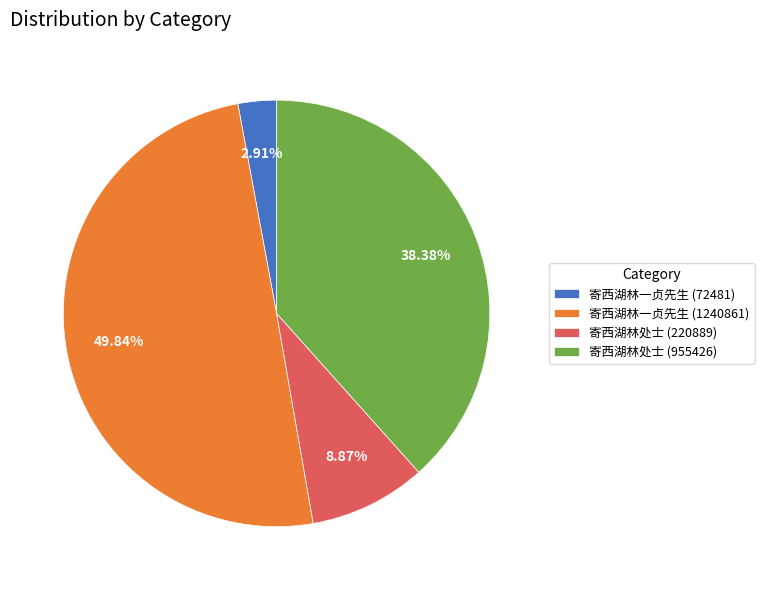

What percentage is the 寄西湖林处士 (955426) slice, to the nearest percent?

38%